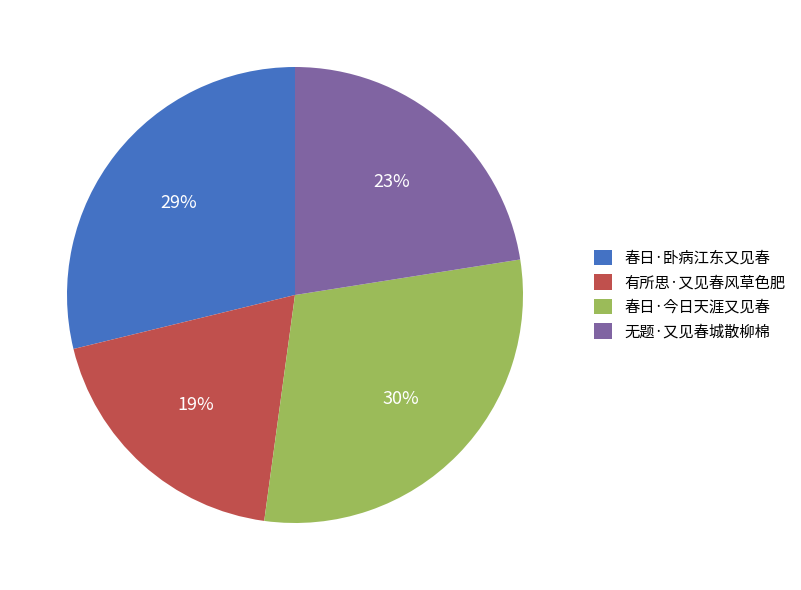

What is the ratio of the value at 春日·卧病江东又见春 to the value at 春日·今日天涯又见春?

1.0